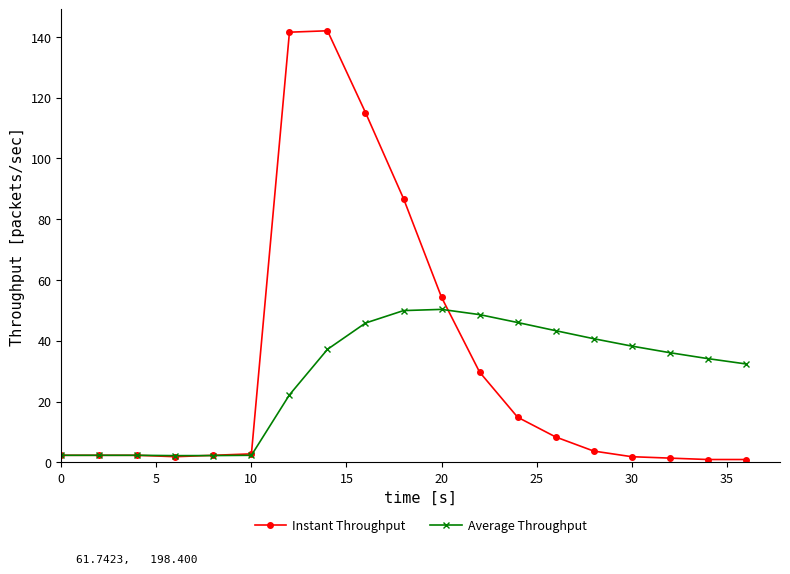

What is the value of the Average Throughput point at the 7th from the left?

22.2